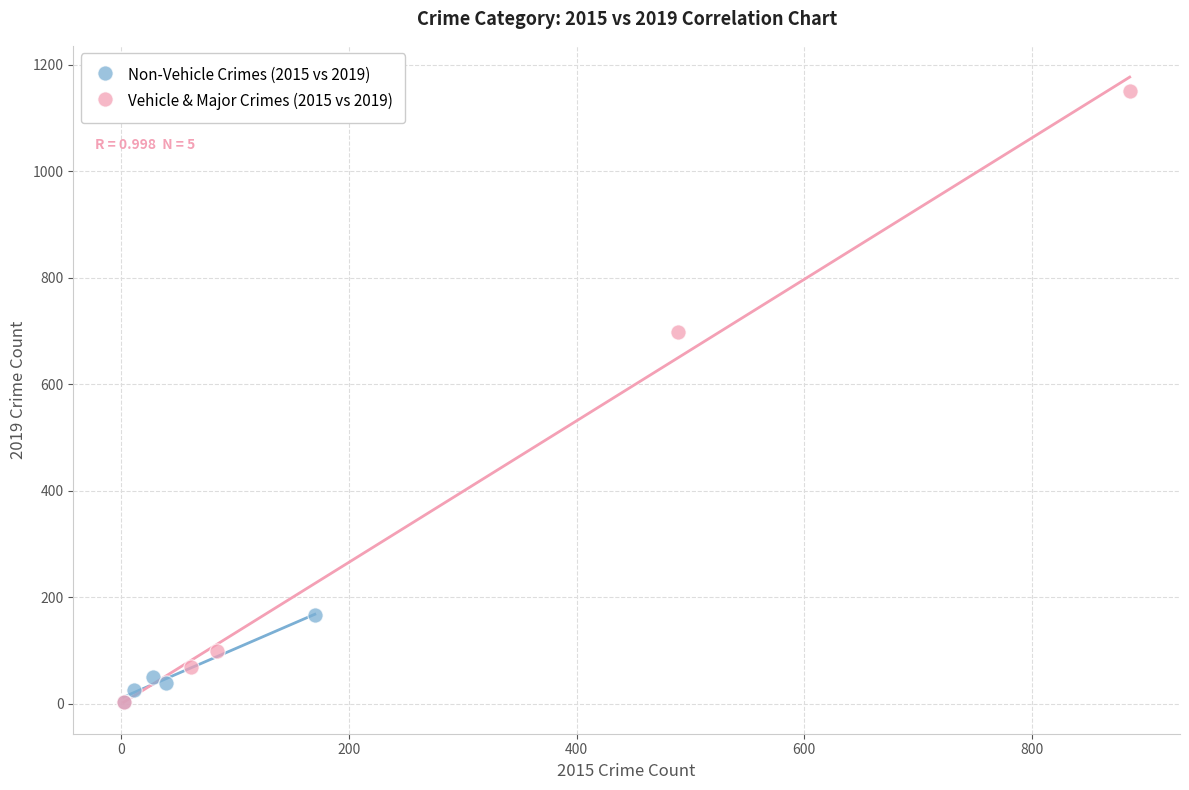

Which series has the widest spread of Y values?

Vehicle & Major Crimes (2015 vs 2019)